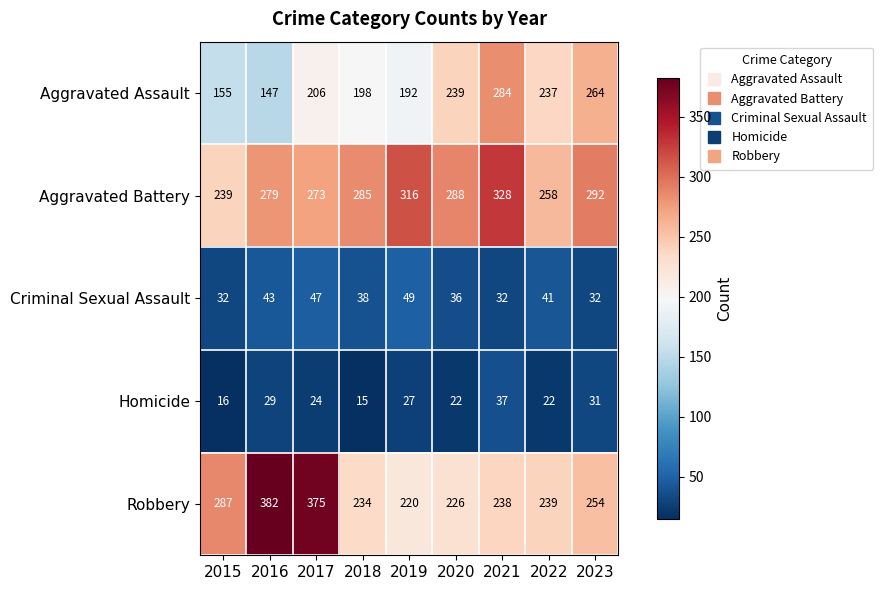

What is the total value across all series at 2020?

811